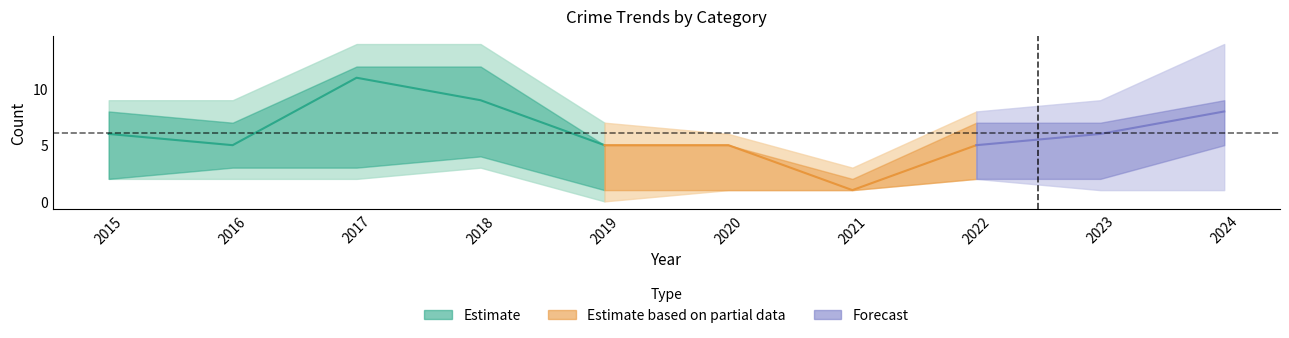

What is the value of the Aggravated Battery point at the 7th from the left?

1